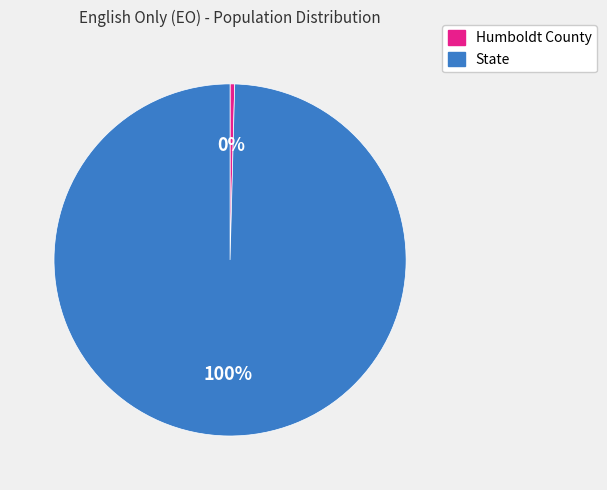

Count the number of slices in the pie.

2